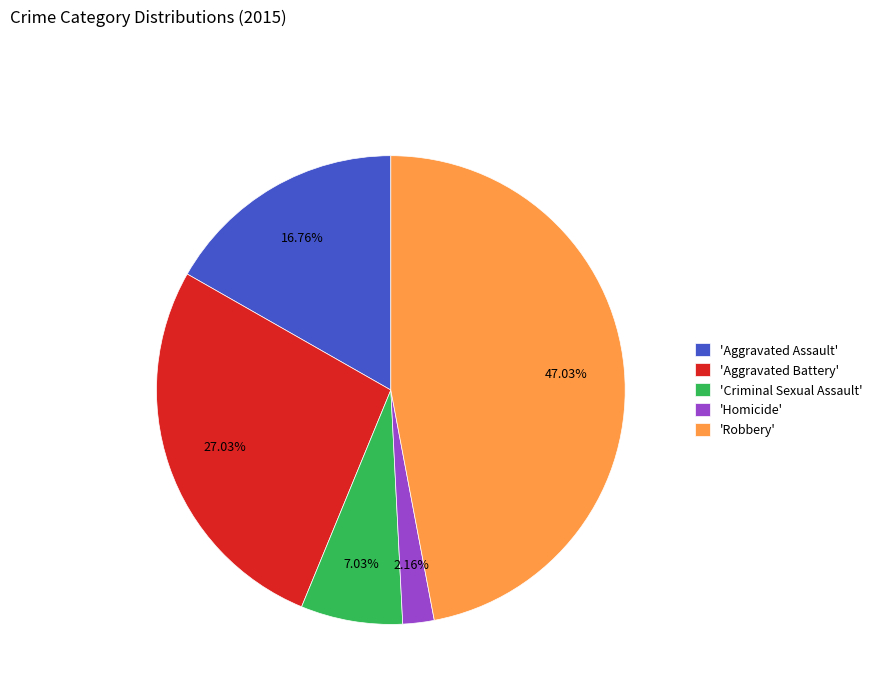

Count the number of slices in the pie.

5